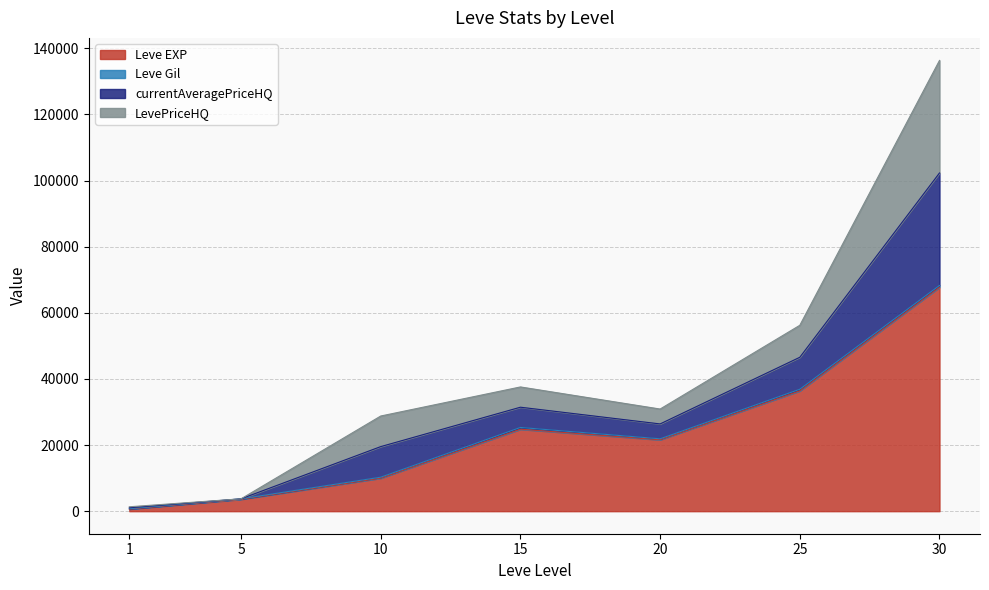

What is the approximate value of Leve EXP at 1, to the nearest 10?

630